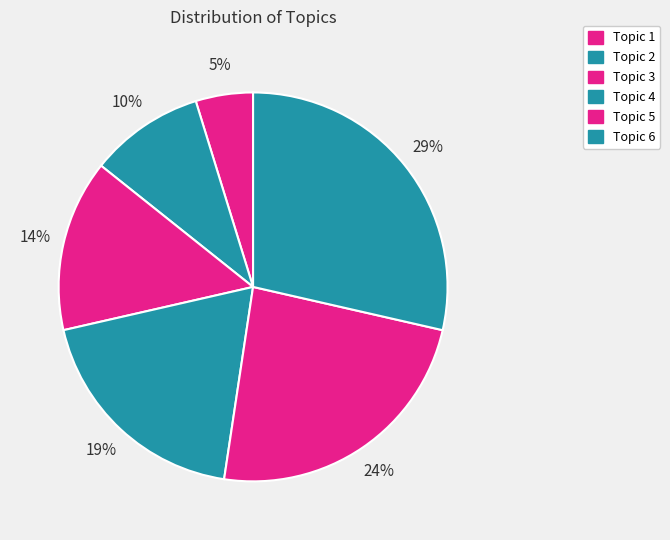

True or false: Topic 1 accounts for 5% of the total.

True